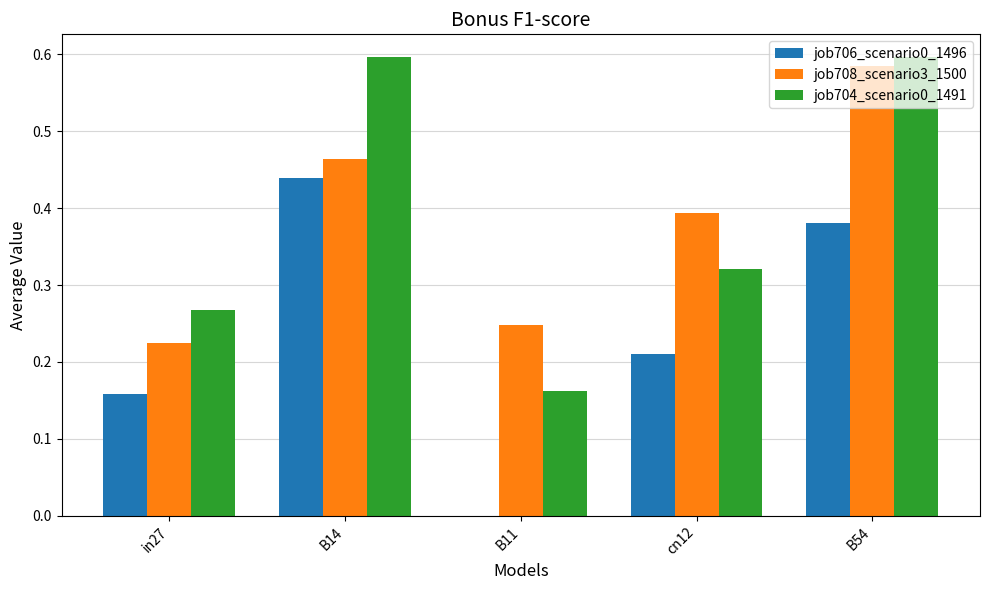

How many job708_scenario3_1500 values are between 0 and 1?

5